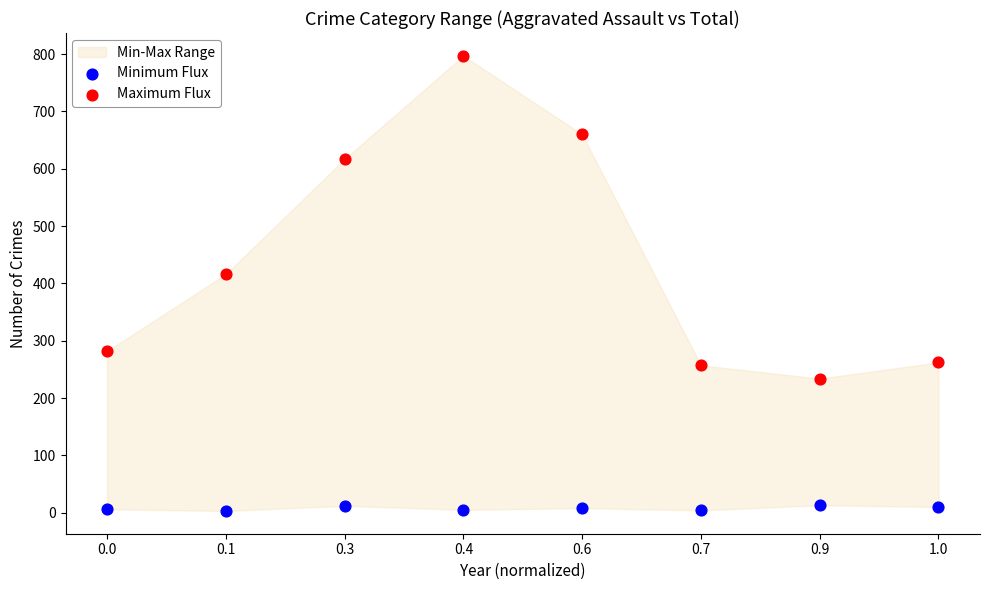

Across all data points, what is the range of Y values (max minus min)?

794